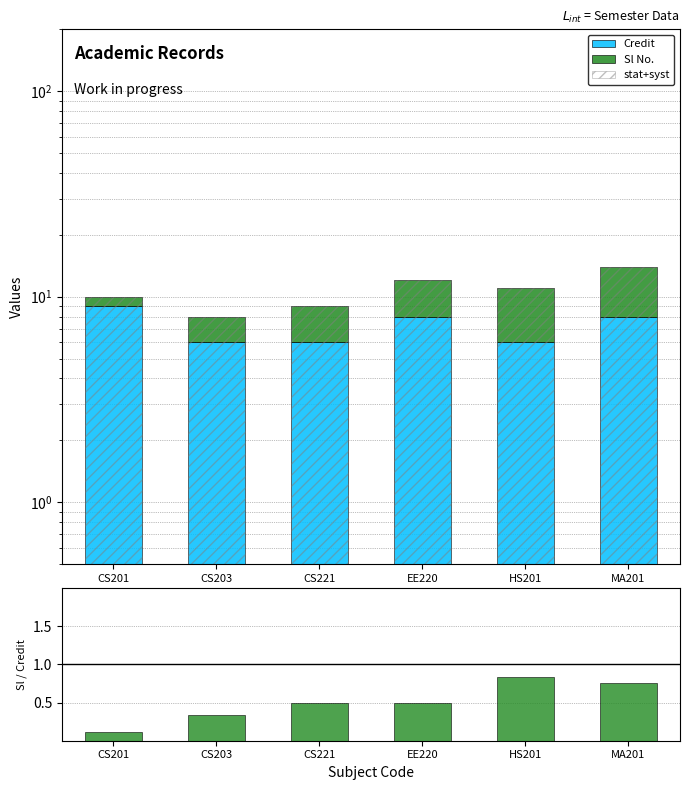

The Sl No. / Credit series shows 0.5 at HS201. True or false?

False